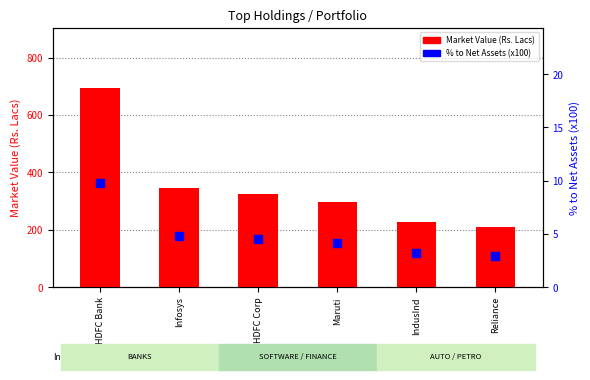

What is the total value across all series at Maruti?

302.3